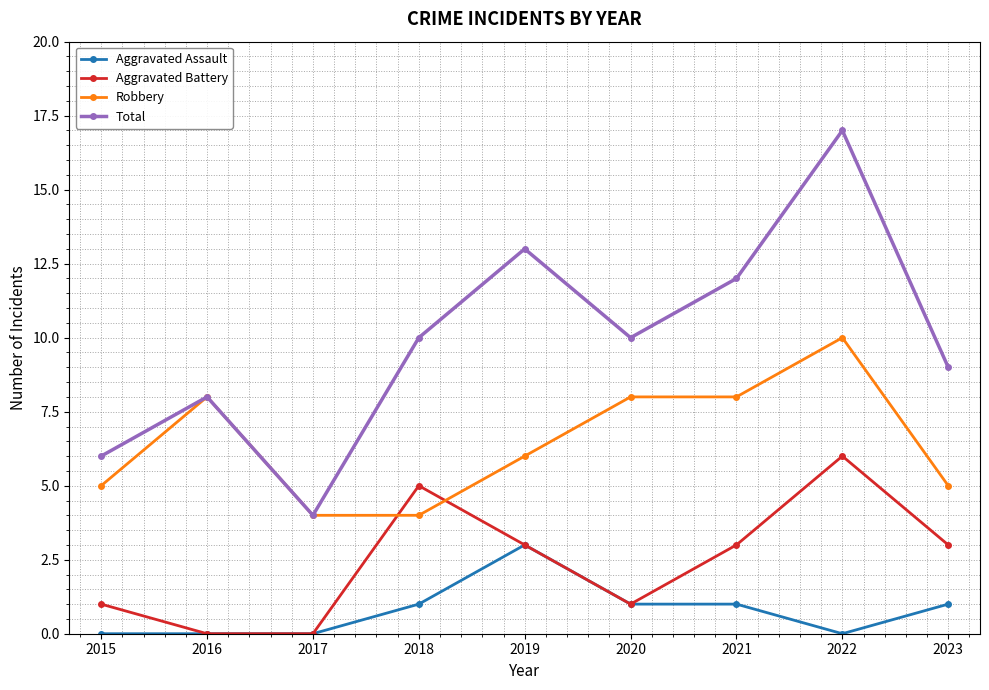

List the series in order of their overall mean, lowest first.

Aggravated Assault, Aggravated Battery, Robbery, Total